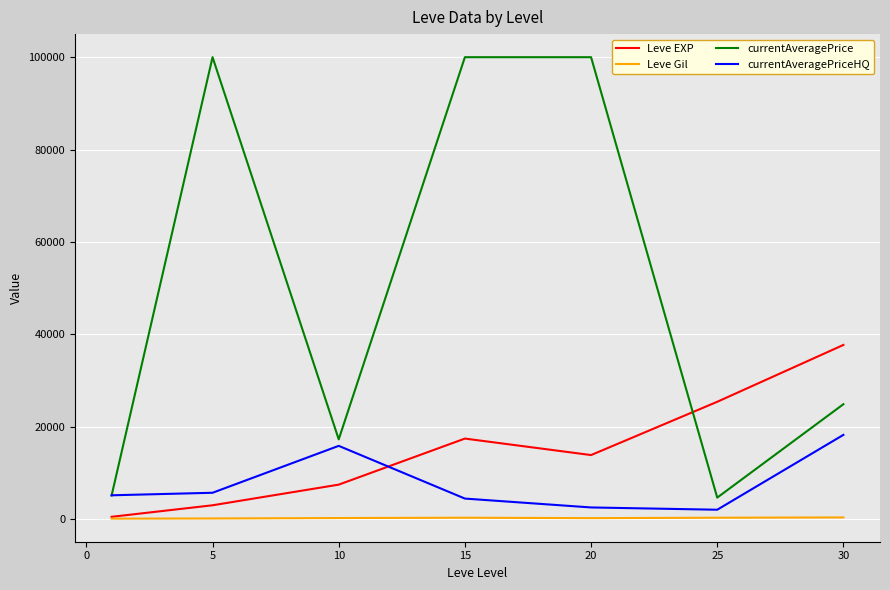

True or false: Leve EXP and currentAveragePriceHQ intersect in this chart.

True